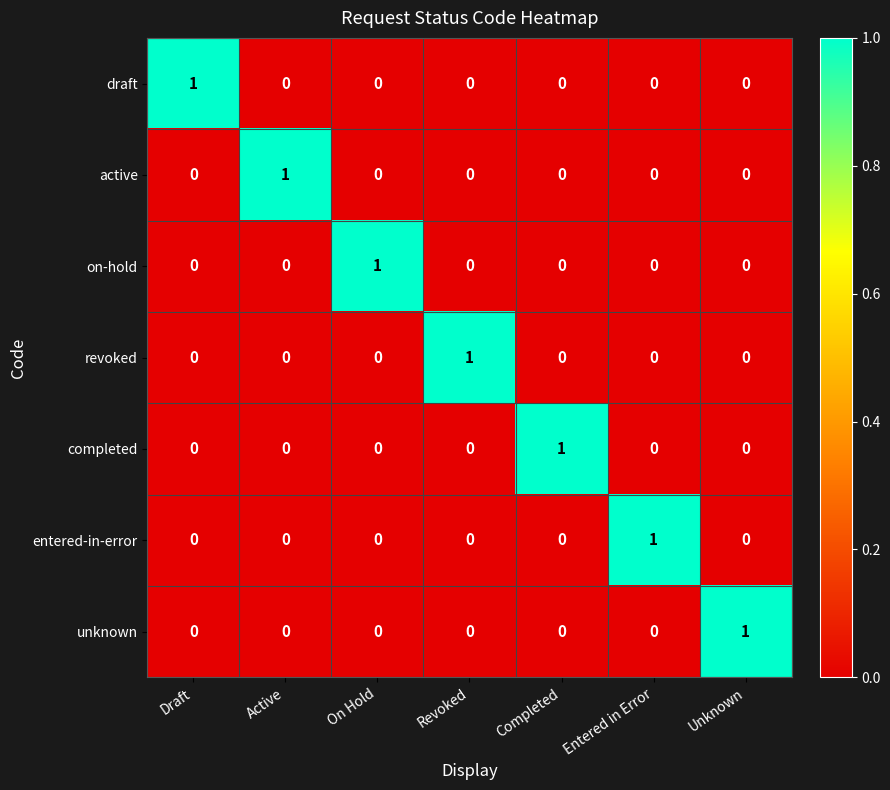

Is it true that entered-in-error equals -1 at Draft?

False